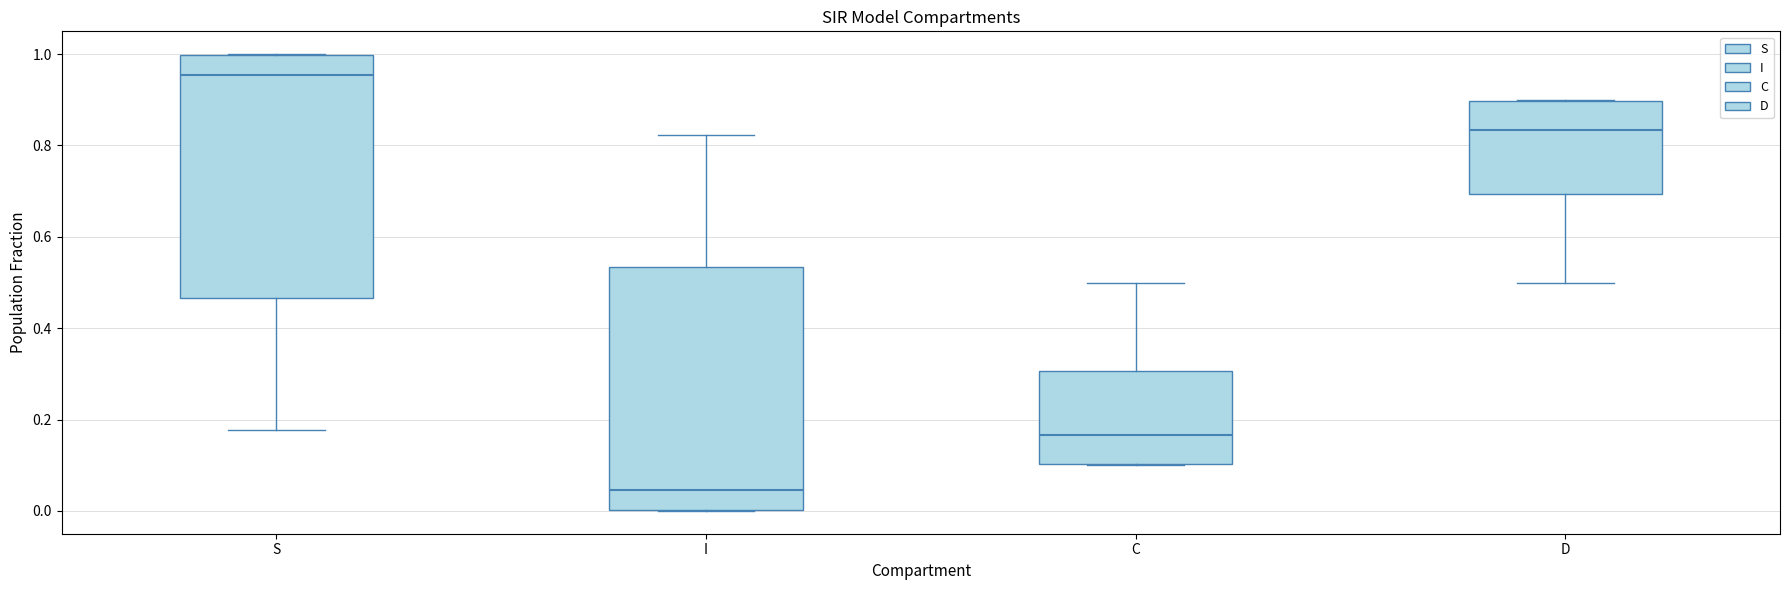

Reading left to right, transcribe this box plot: for each box, give where its median line is, the range the box spans, and where its two whiskers end, as read against the y-axis. The values are not printed on the chart, so give them approximately, as read against the axis.

S: median 0.96, box 0.46 to 1.00, whiskers 0.18 to 1.00
I: median 0.04, box 0.00 to 0.54, whiskers 0.00 to 0.82
C: median 0.16, box 0.10 to 0.30, whiskers 0.10 to 0.50
D: median 0.84, box 0.70 to 0.90, whiskers 0.50 to 0.90